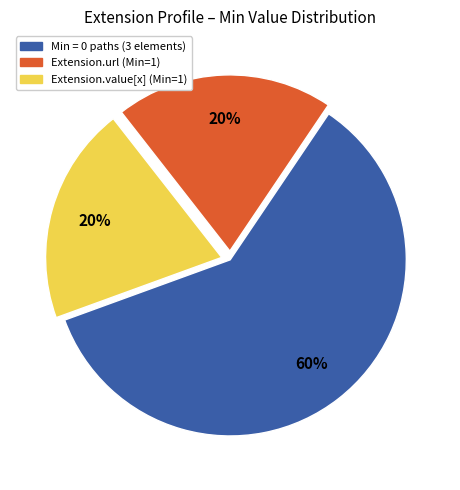

Is there any slice that represents more than half of the pie?

Yes